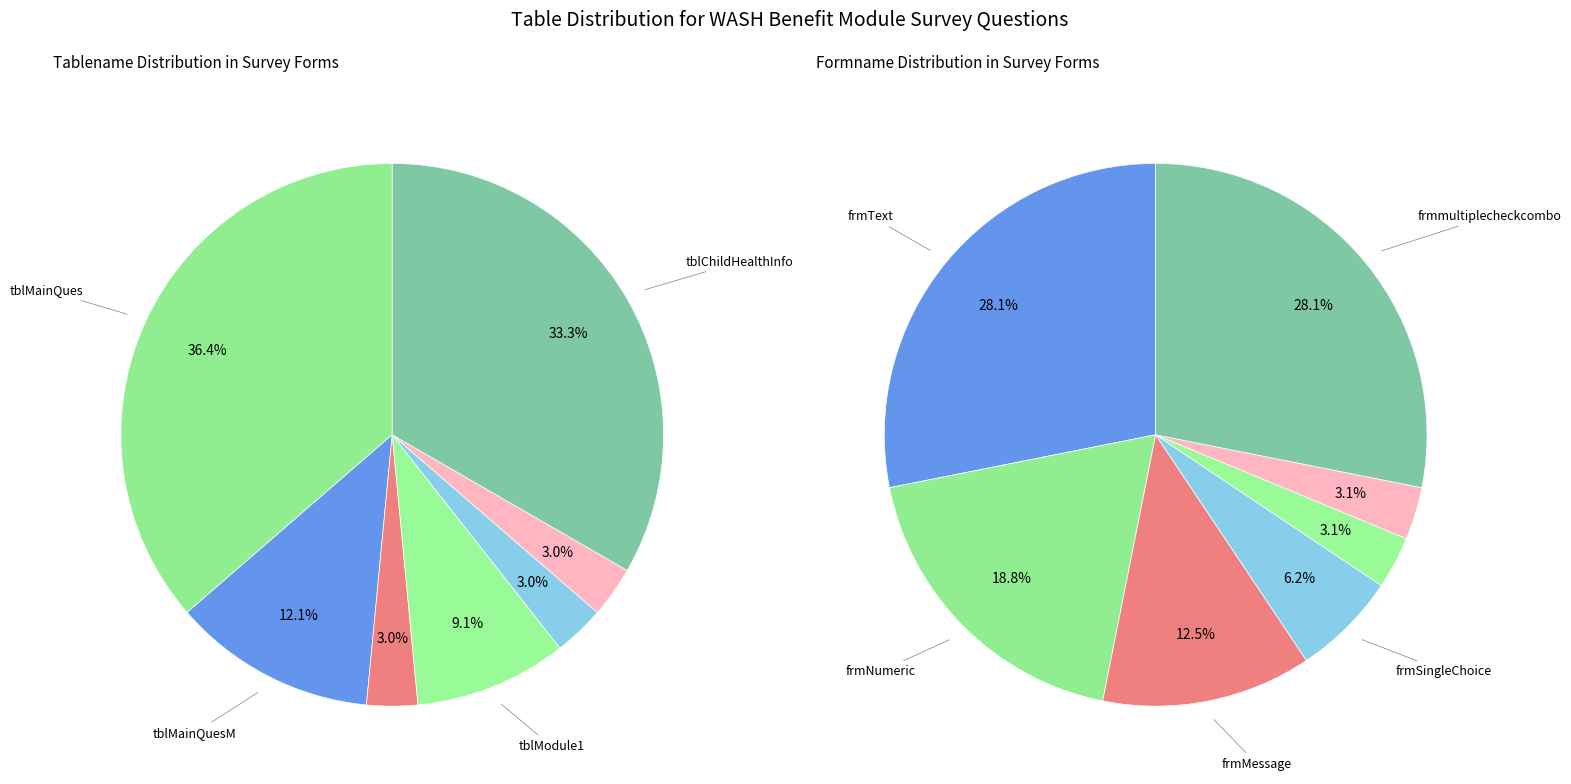

To the nearest percent, what is the difference between the largest and smallest slice percentages?

33%